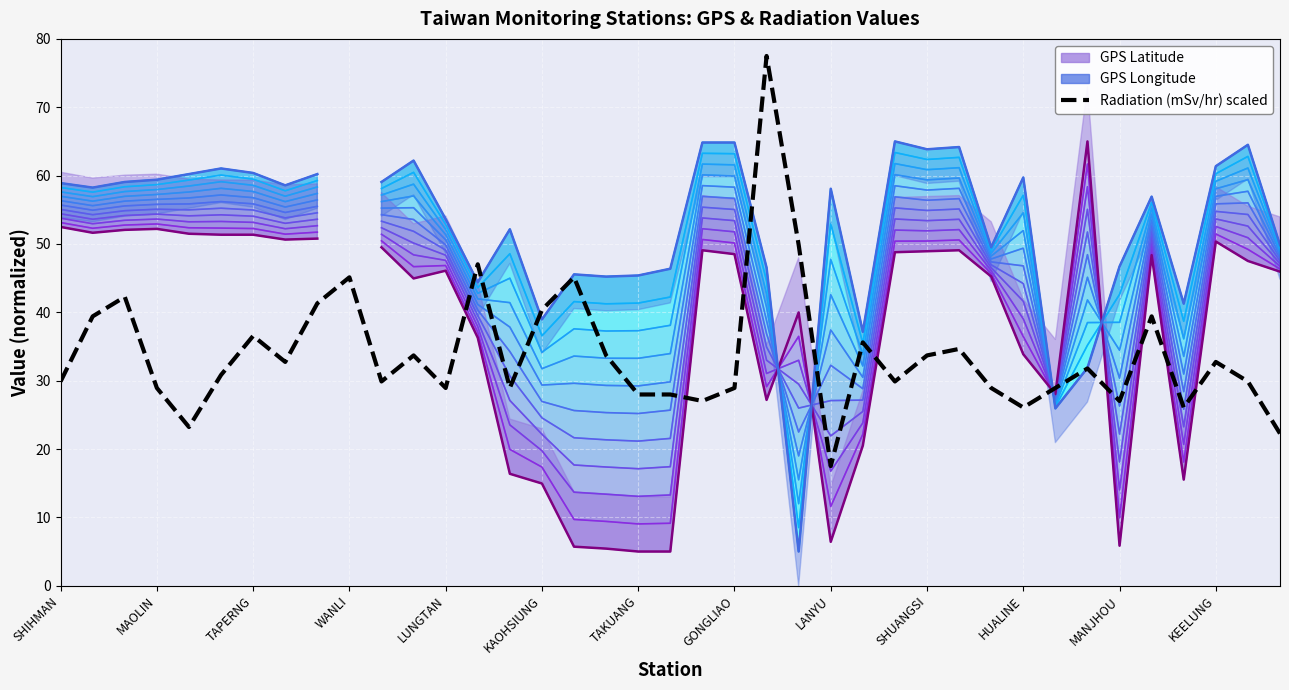

What value does the data have at SHUANGSI?

33.7